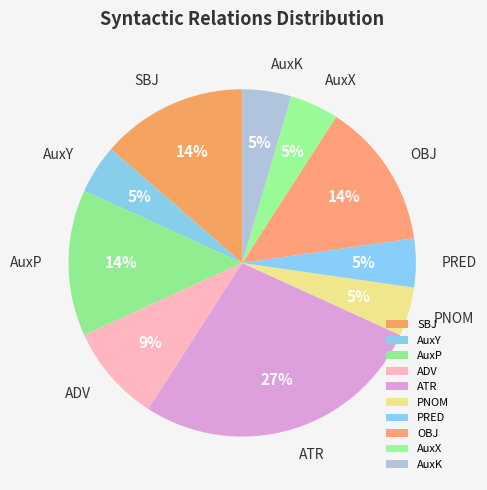

Is it true that ADV is 1% of the pie?

False